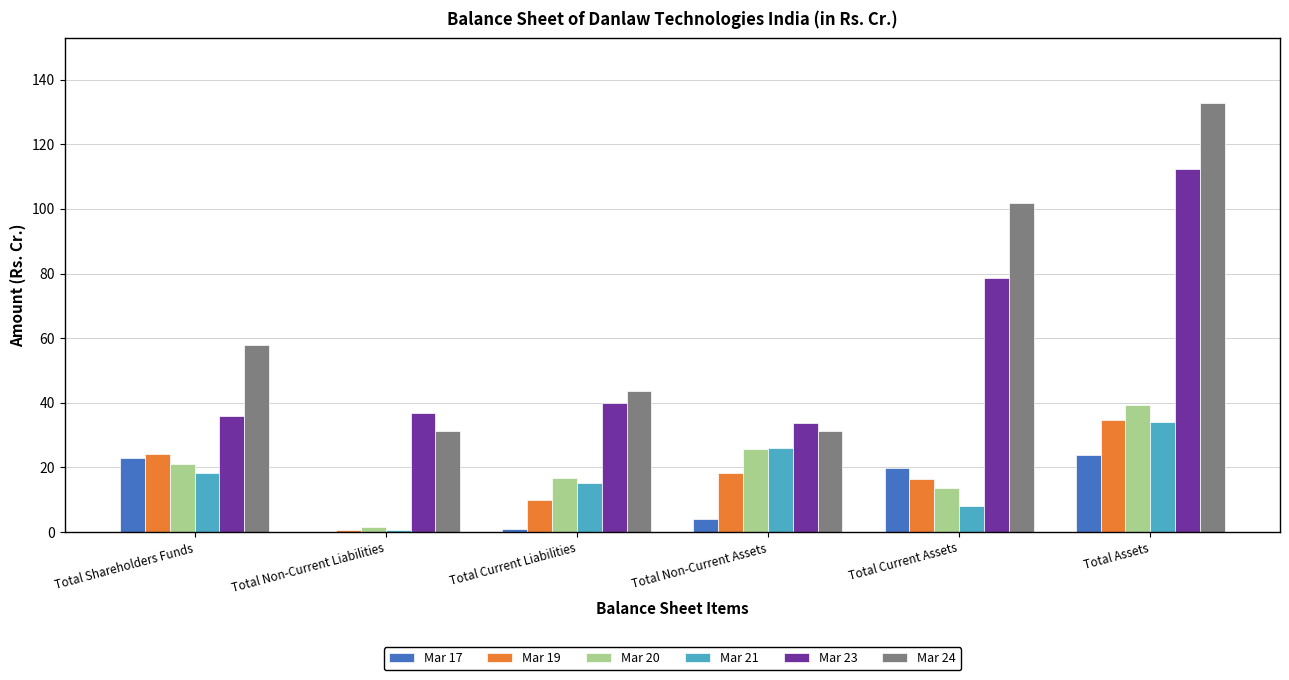

True or false: Mar 20 has a value of 35.5 at Total Non-Current Assets.

False